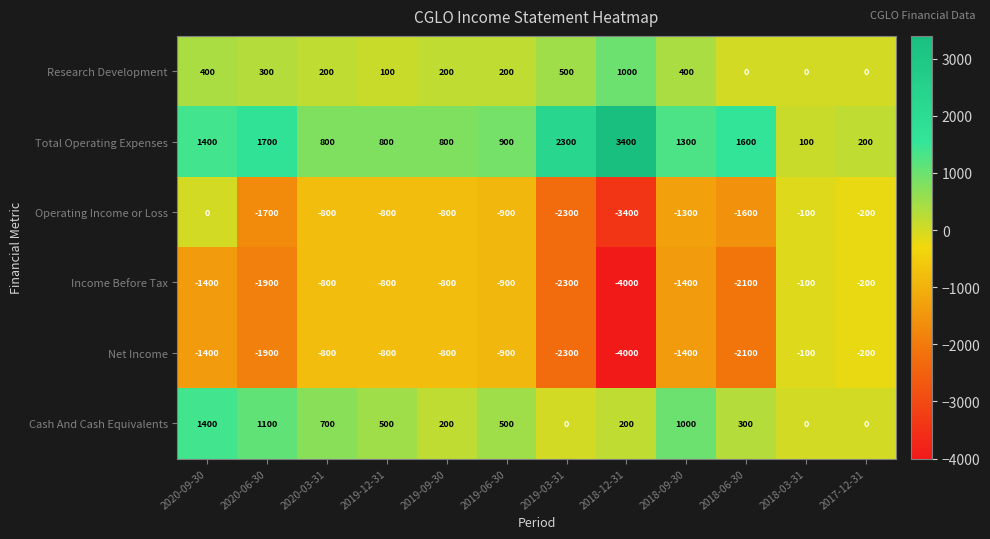

What is the spread (max minus min) of values at 2018-12-31?

7400